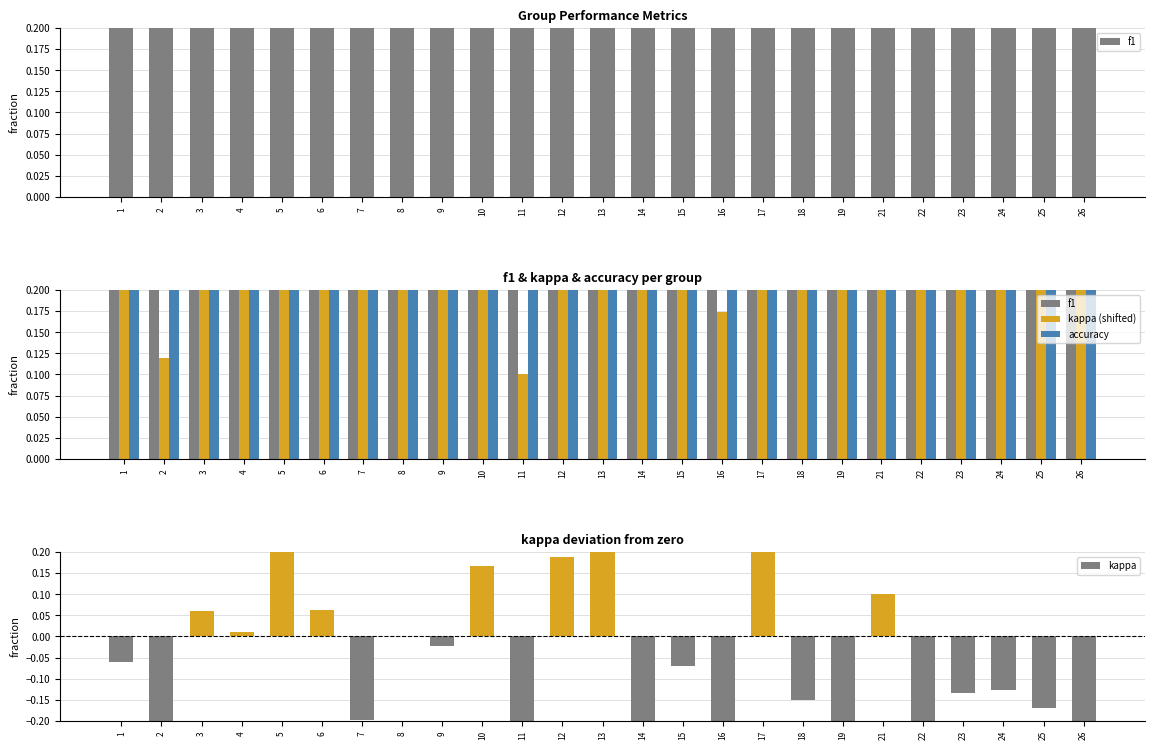

What are all the series names shown in the legend?

f1, kappa (shifted), accuracy, kappa